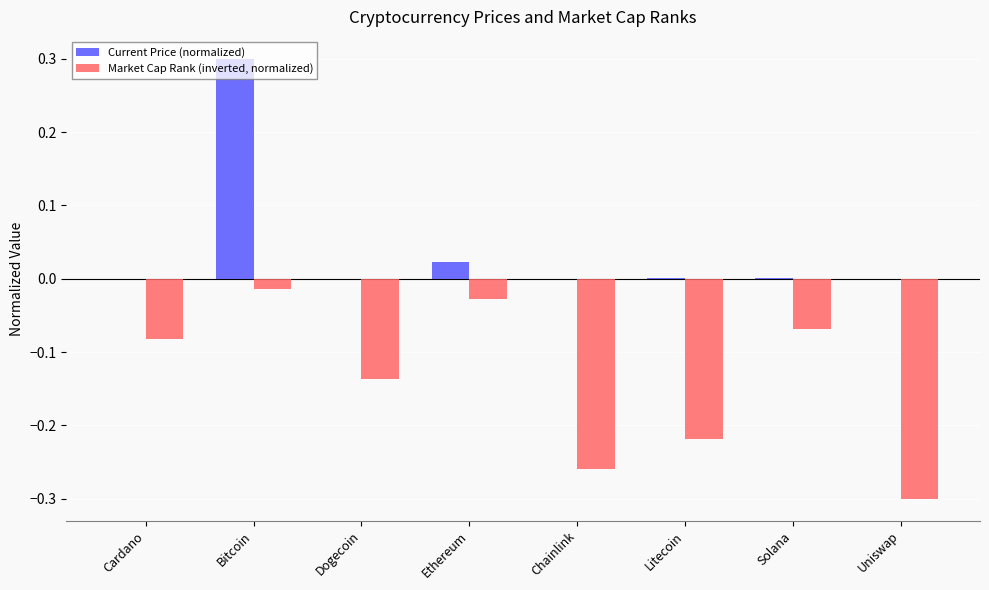

What is the sum of all Current Price (normalized) values?

0.3